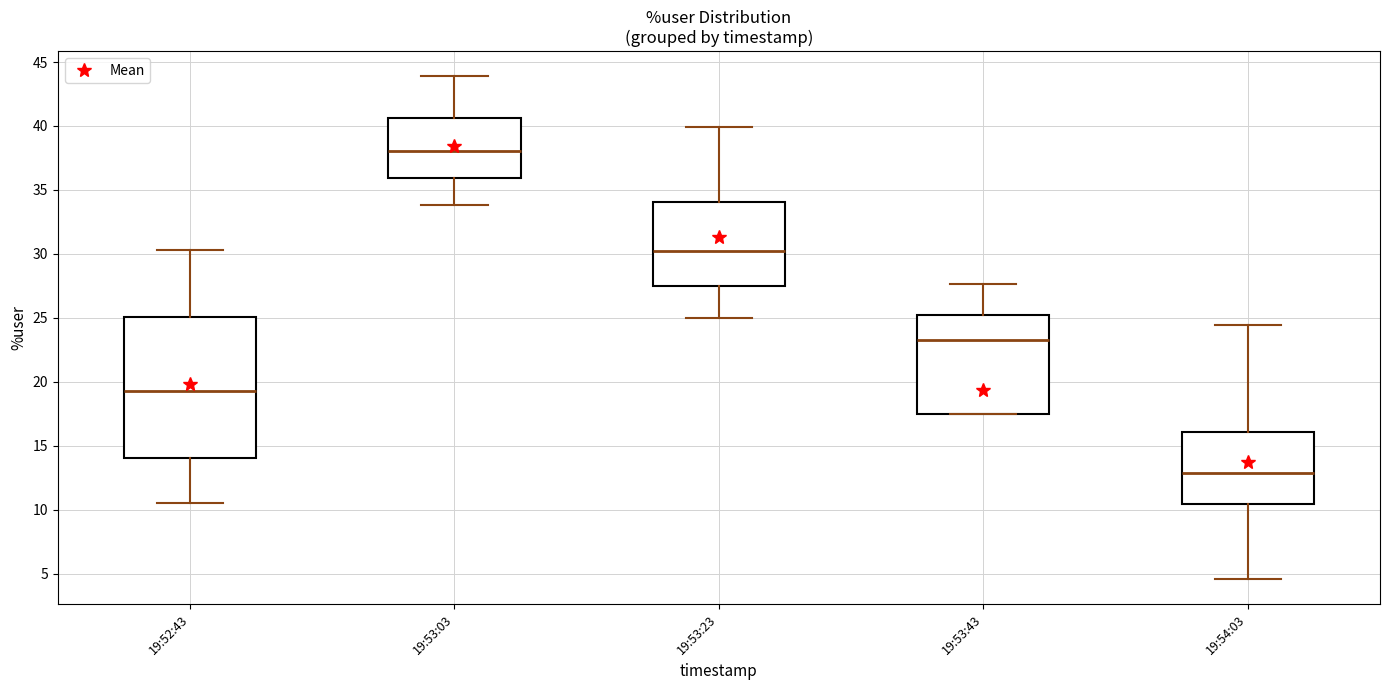

Reading left to right, read every box against the y-axis: the position of its median line, the range the box covers, and the ends of its whiskers. The values are not printed on the chart, so give them approximately, as read against the axis.

19:52:43: median 19.5, box 14.0 to 25.0, whiskers 10.5 to 30.5
19:53:03: median 38.0, box 36.0 to 40.5, whiskers 34.0 to 44.0
19:53:23: median 30.0, box 27.5 to 34.0, whiskers 25.0 to 40.0
19:53:43: median 23.5, box 17.5 to 25.0, whiskers 17.5 to 27.5
19:54:03: median 13.0, box 10.5 to 16.0, whiskers 4.5 to 24.5